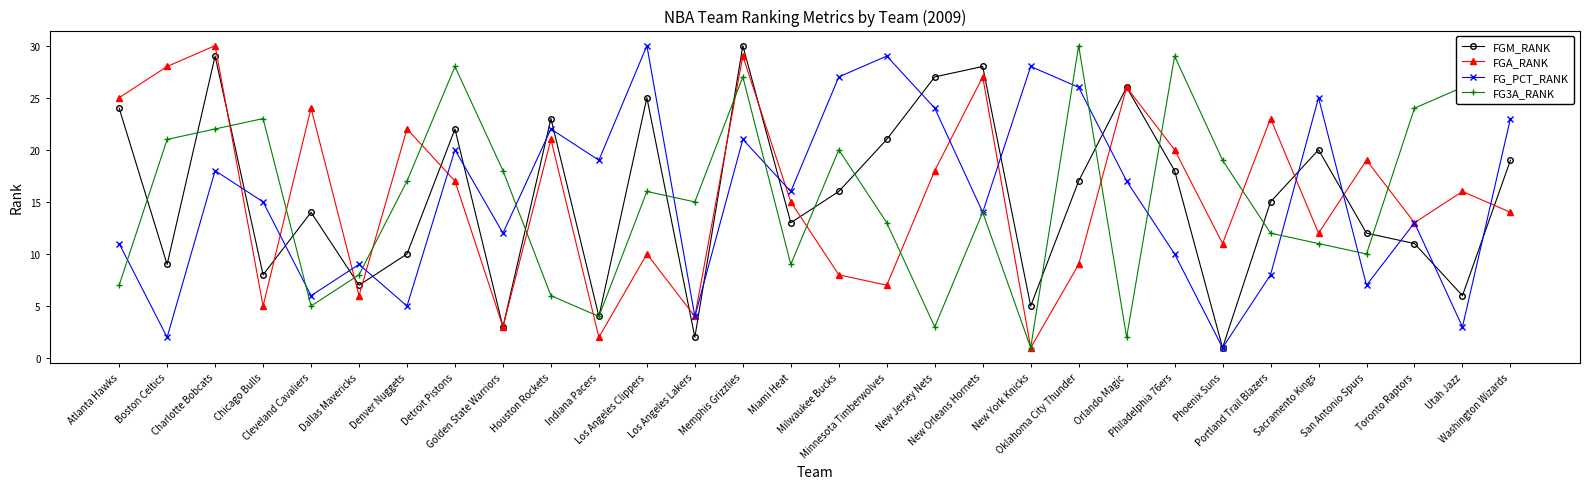

True or false: FGA_RANK has a value of 23 at Toronto Raptors.

False